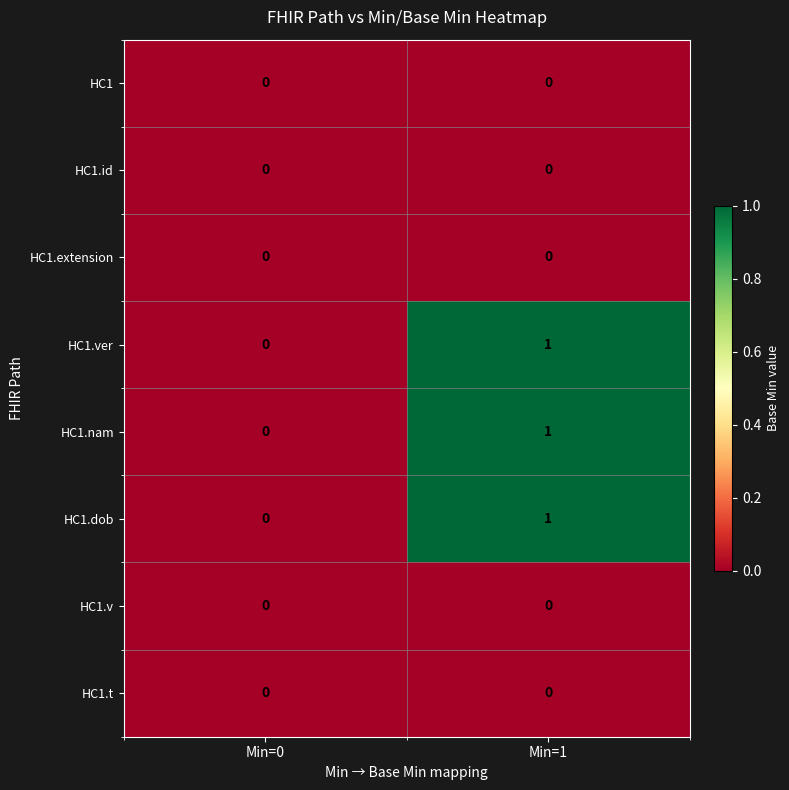

Is it true that HC1.nam equals 1 at Min=1?

True